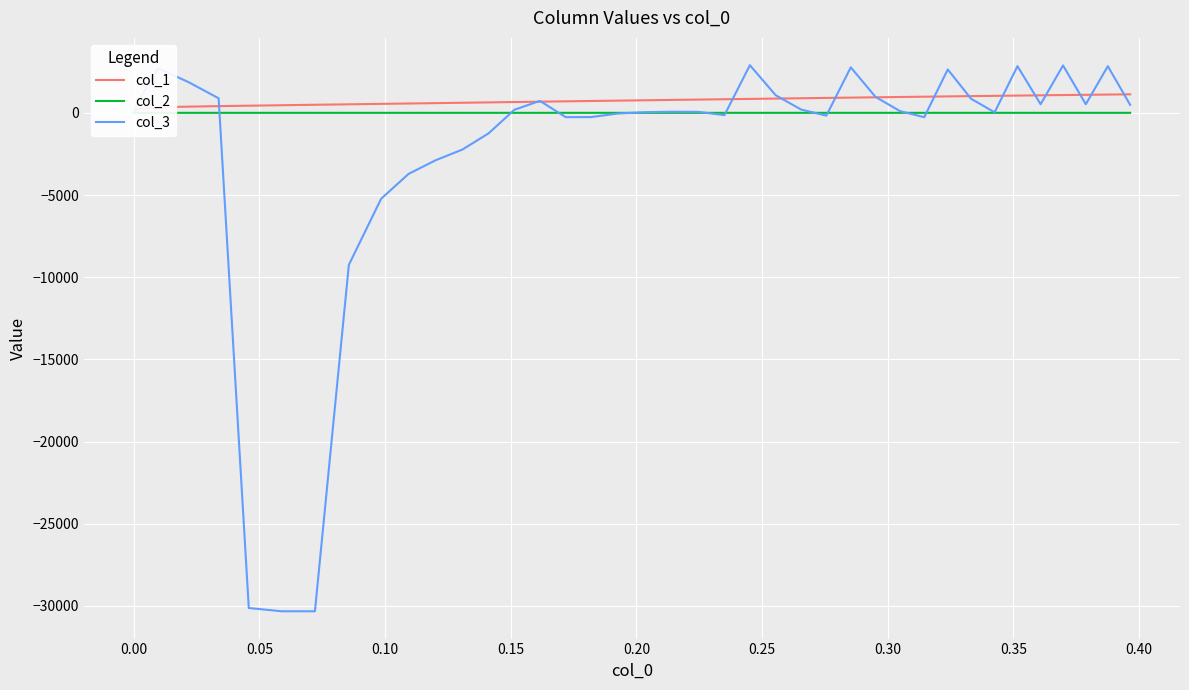

How many values in the col_3 series are below 104?

20